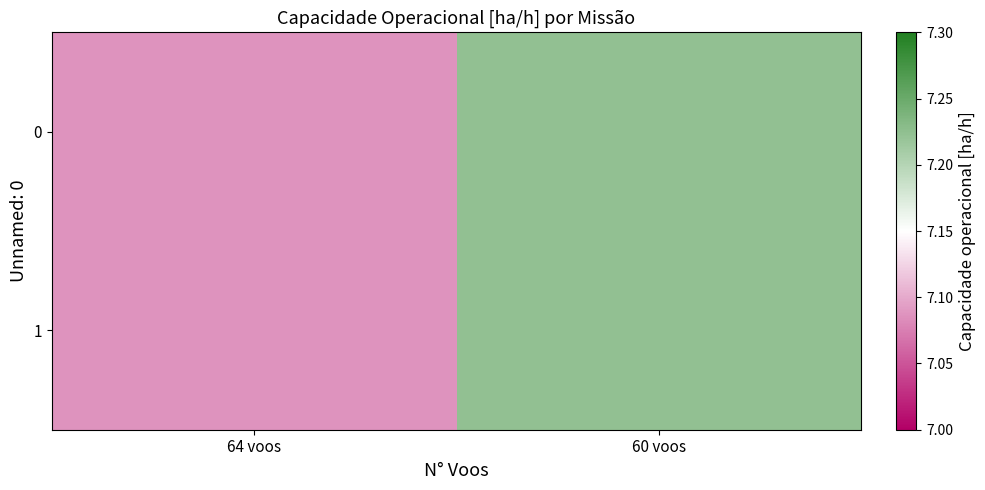

Rank the series at 64 voos from highest to lowest value.

0, 1